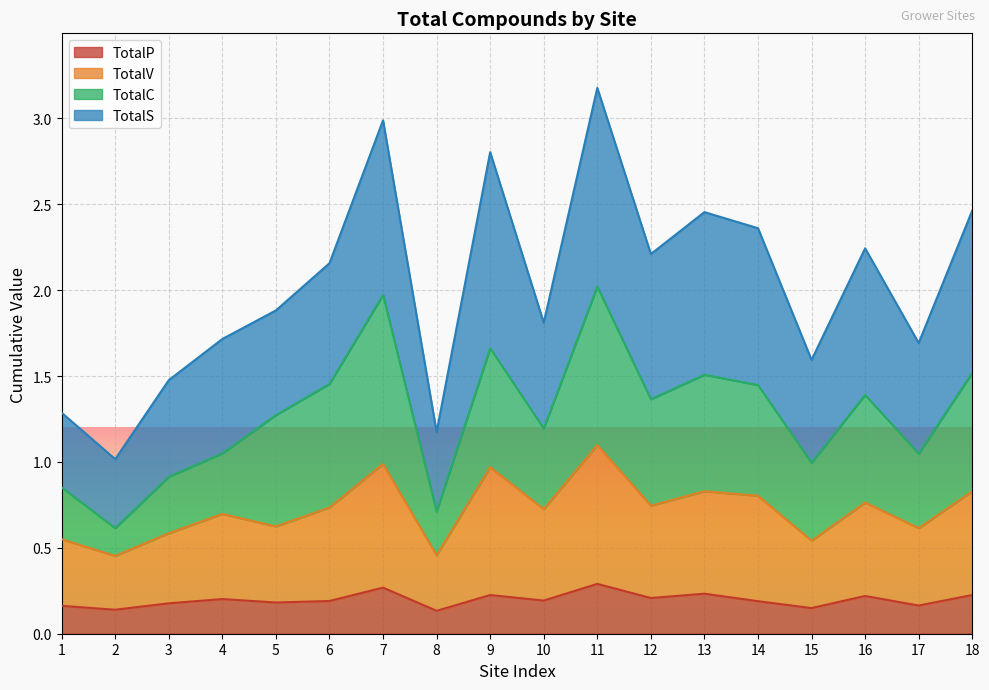

What is the lowest value of the TotalV series?

0.5